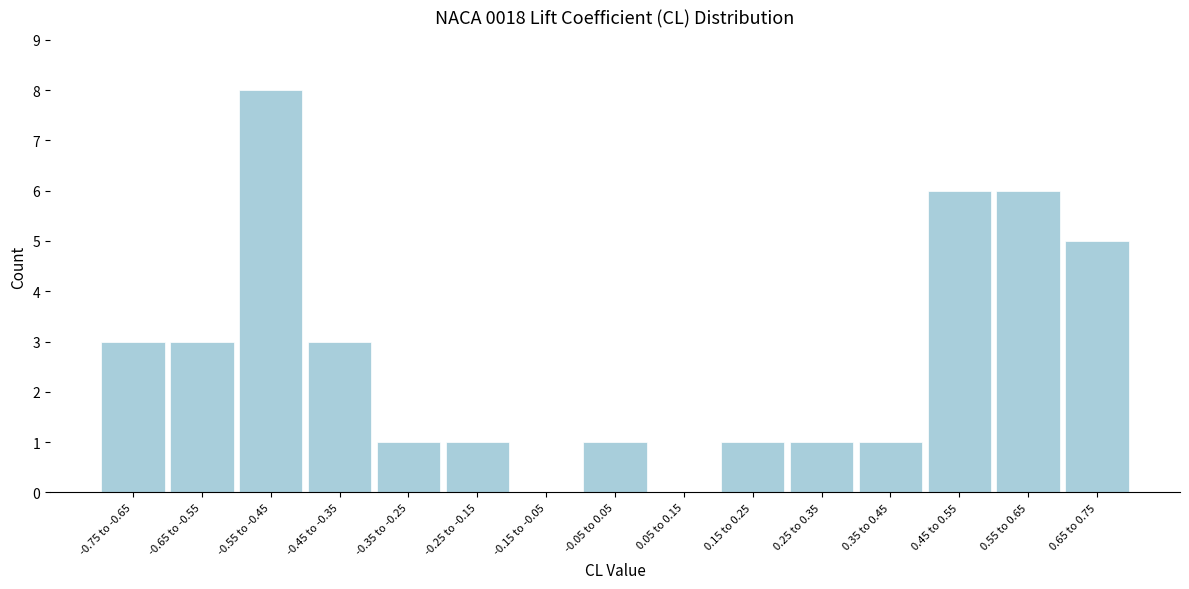

Reading left to right, extract all data points from this chart.

-0.75 to -0.65=3	-0.65 to -0.55=3	-0.55 to -0.45=8	-0.45 to -0.35=3	-0.35 to -0.25=1	-0.25 to -0.15=1	-0.15 to -0.05=0	-0.05 to 0.05=1	0.05 to 0.15=0	0.15 to 0.25=1	0.25 to 0.35=1	0.35 to 0.45=1	0.45 to 0.55=6	0.55 to 0.65=6	0.65 to 0.75=5